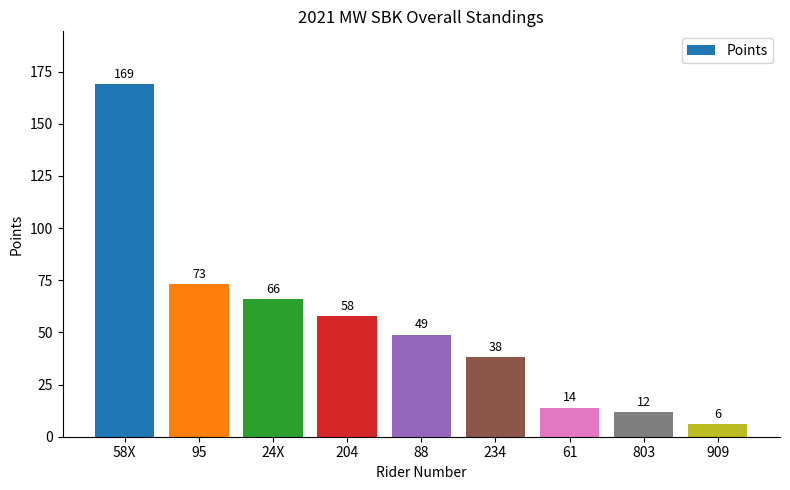

Between 234 and 803, which is larger?

234